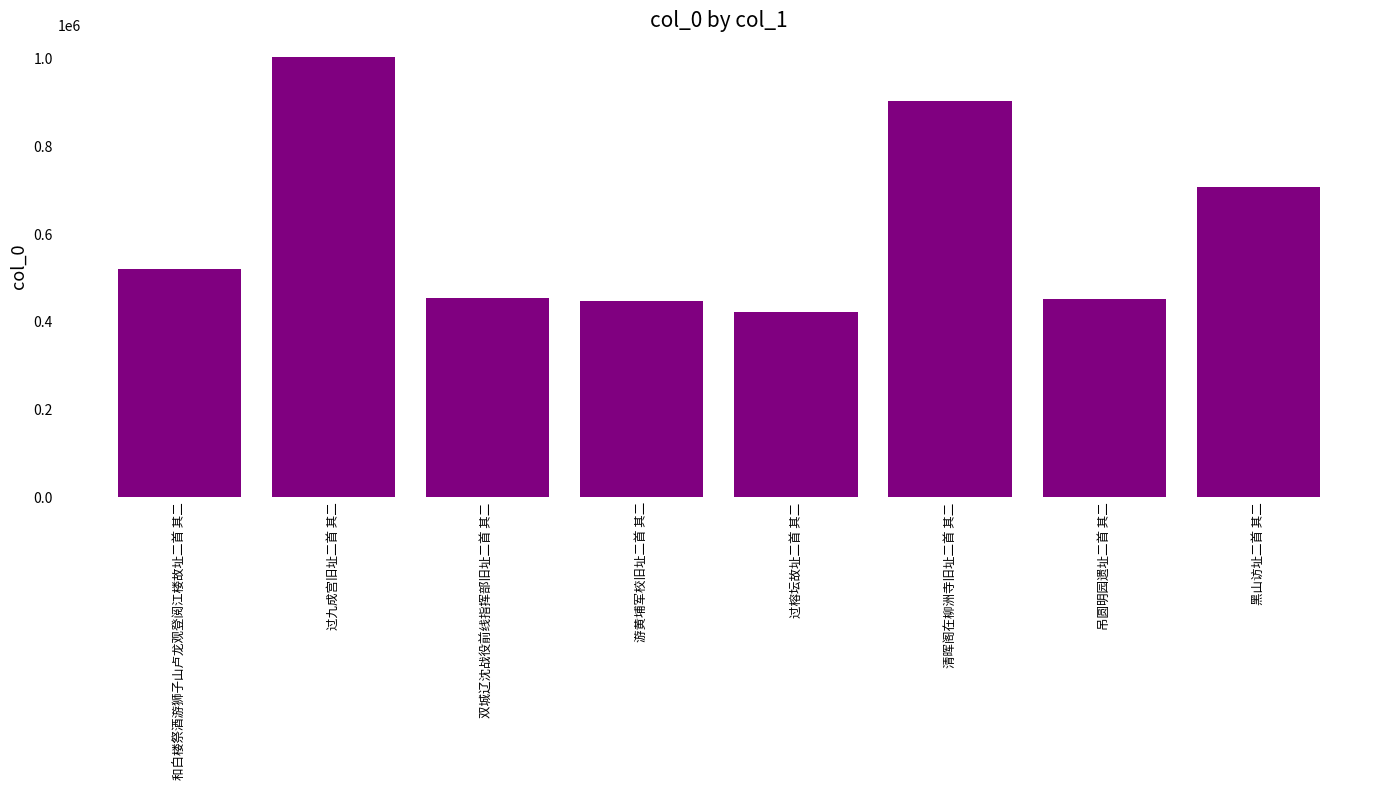

What is the approximate value at 过榕坛故址二首 其二?

422050